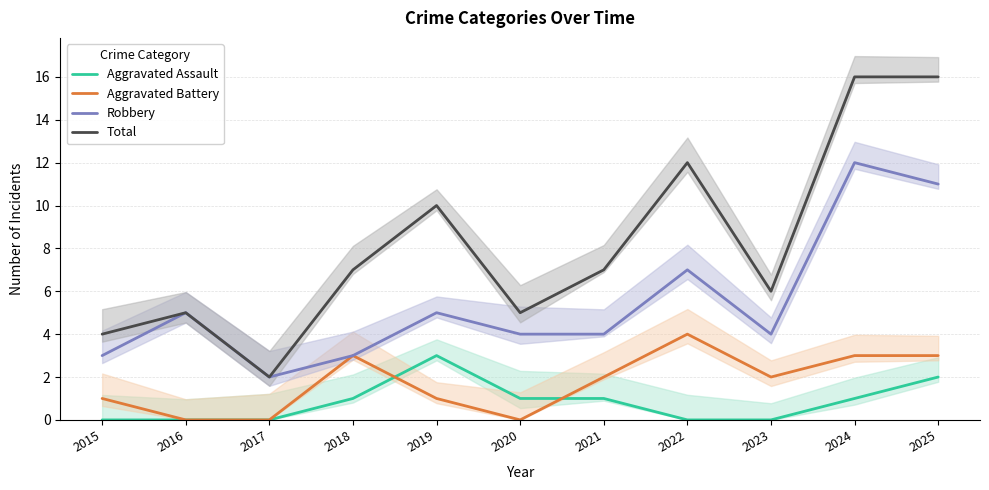

Rank the series at 2018 from lowest to highest value.

Aggravated Assault, Aggravated Battery, Robbery, Total